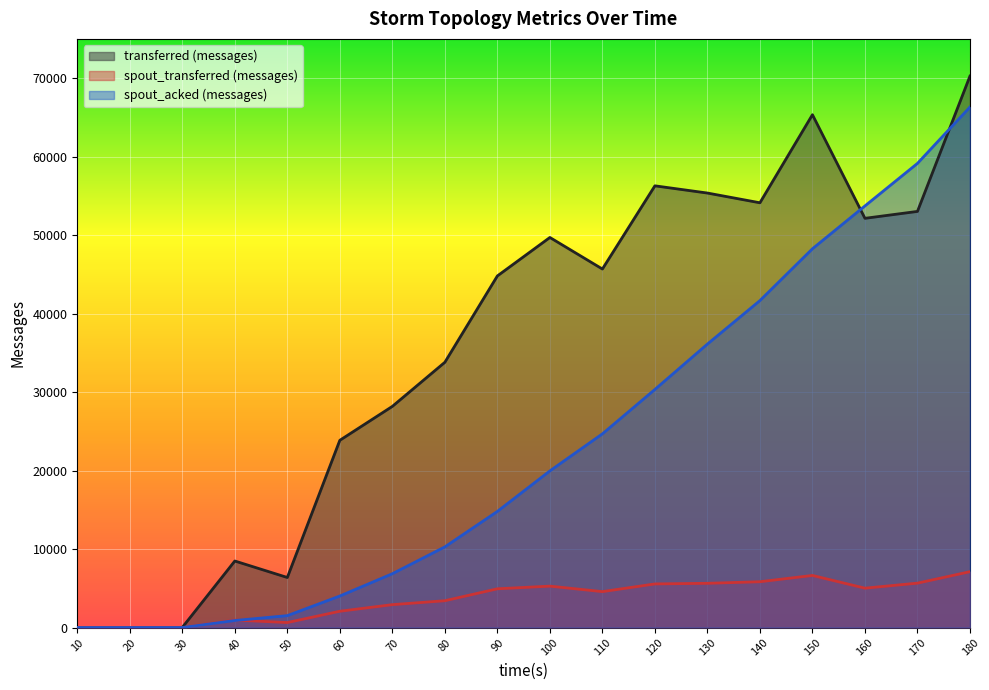

Reading left to right, extract all data points from this chart.

transferred (messages): 10=0	20=0	30=20	40=8480	50=6380	60=23860	70=28180	80=33800	90=44800	100=49700	110=45680	120=56280	130=55360	140=54120	150=65340	160=52140	170=53020	180=70260
spout_transferred (messages): 10=0	20=0	30=0	40=960	50=640	60=2080	70=2920	80=3420	90=4940	100=5280	110=4580	120=5560	130=5640	140=5840	150=6640	160=5020	170=5660	180=7120
spout_acked (messages): 10=0	20=0	30=0	40=900	50=1520	60=4020	70=6860	80=10280	90=14800	100=19960	110=24680	120=30340	130=36120	140=41660	150=48260	160=53720	170=59140	180=66320